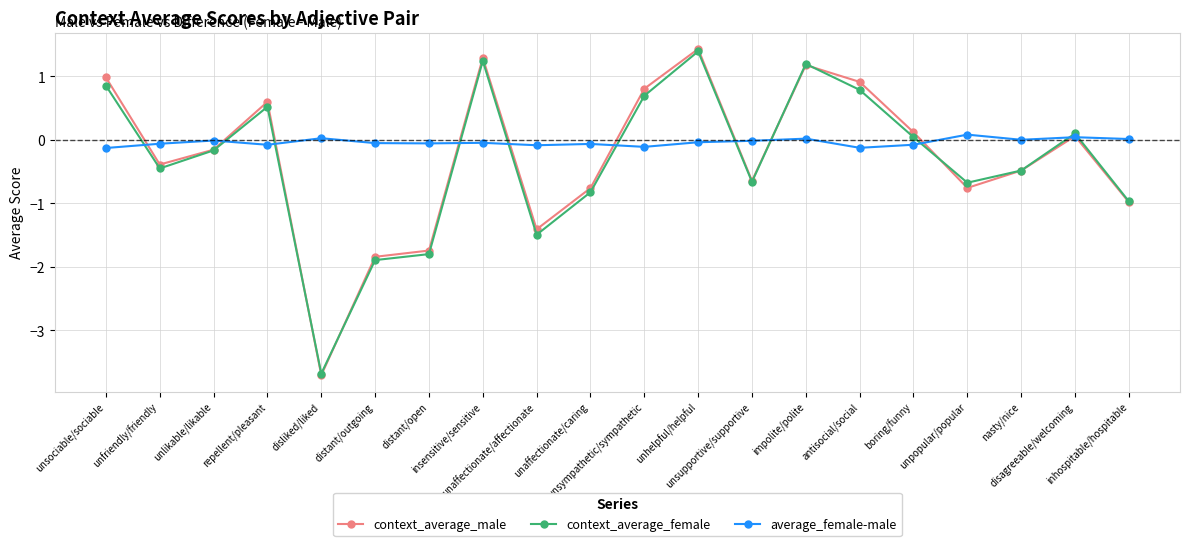

What is the greatest value displayed?

1.4